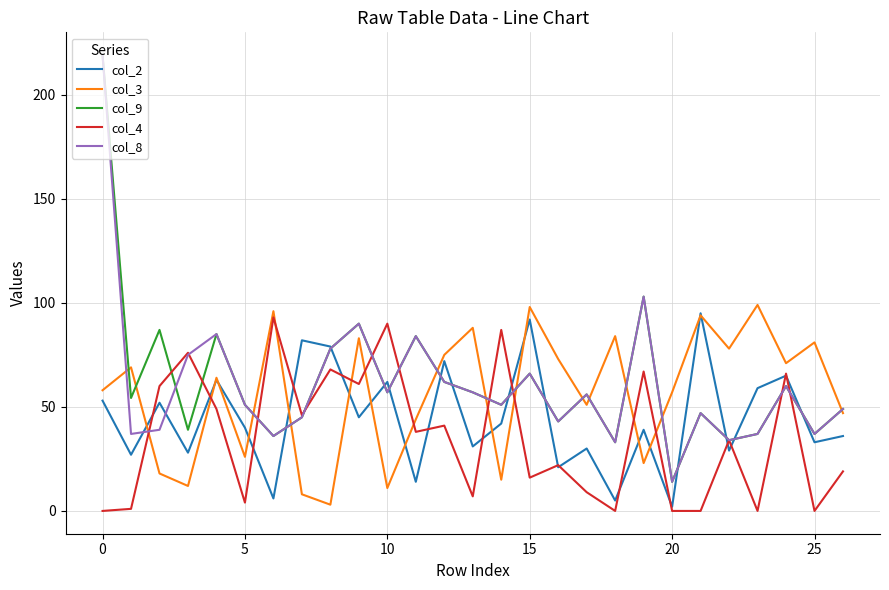

How many interior local peaks does the col_2 series have?

10